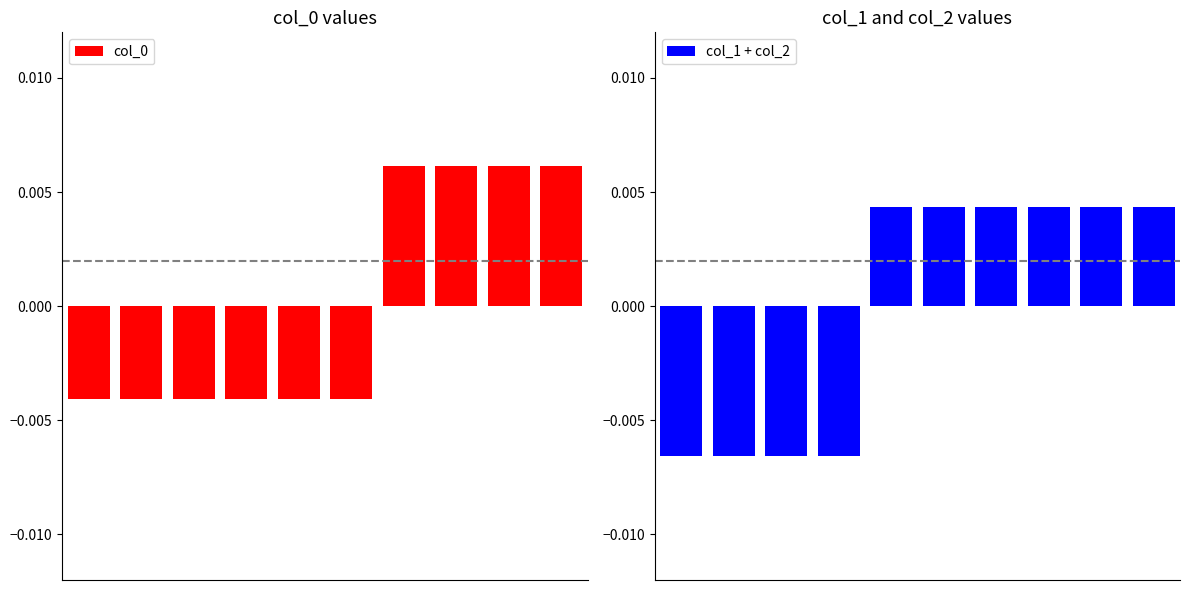

Count the col_1 + col_2 values in the range 0 to 1.

6